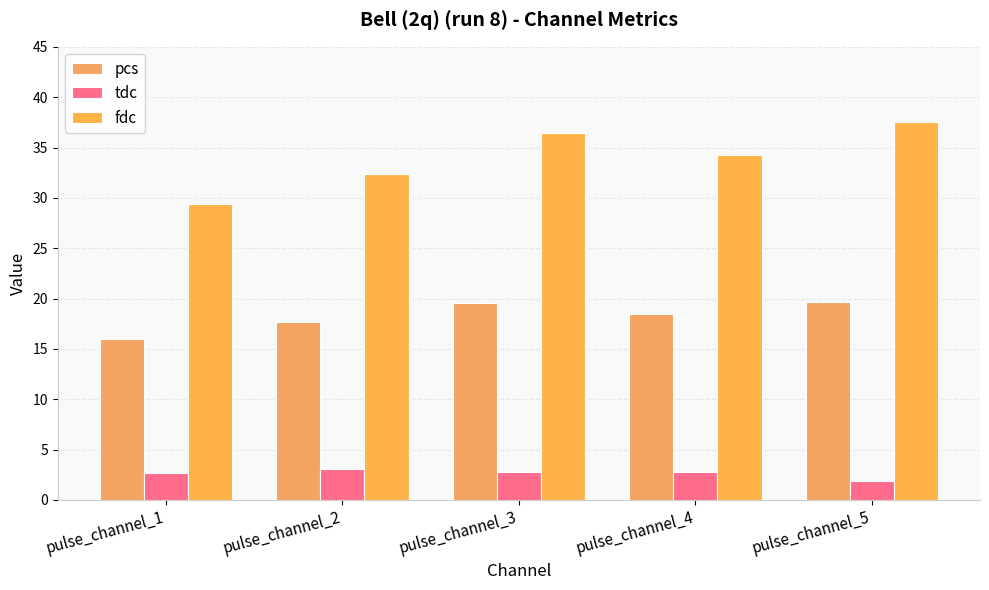

Does the chart contain stacked bars?

No